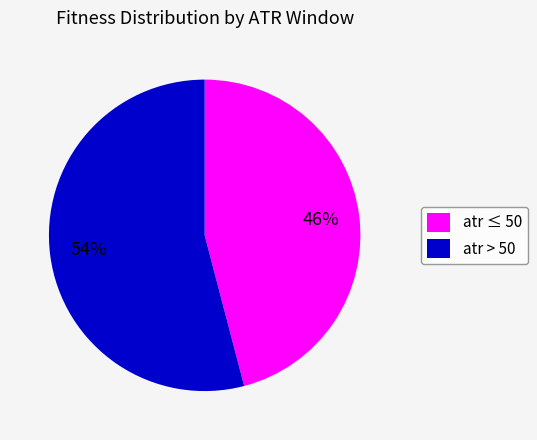

How many segments does this pie chart have?

2